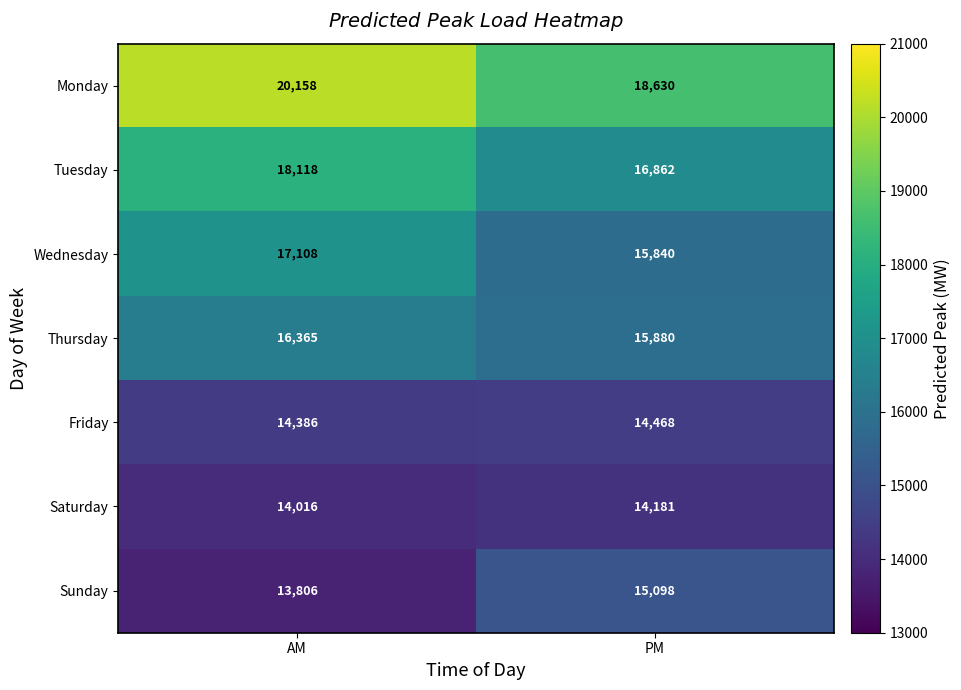

What is the approximate value of Tuesday at AM, to the nearest 100?

18100